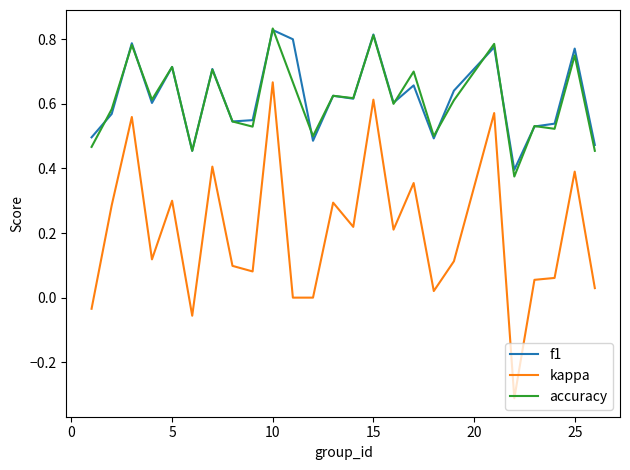

Which series has the largest range (max minus min)?

kappa